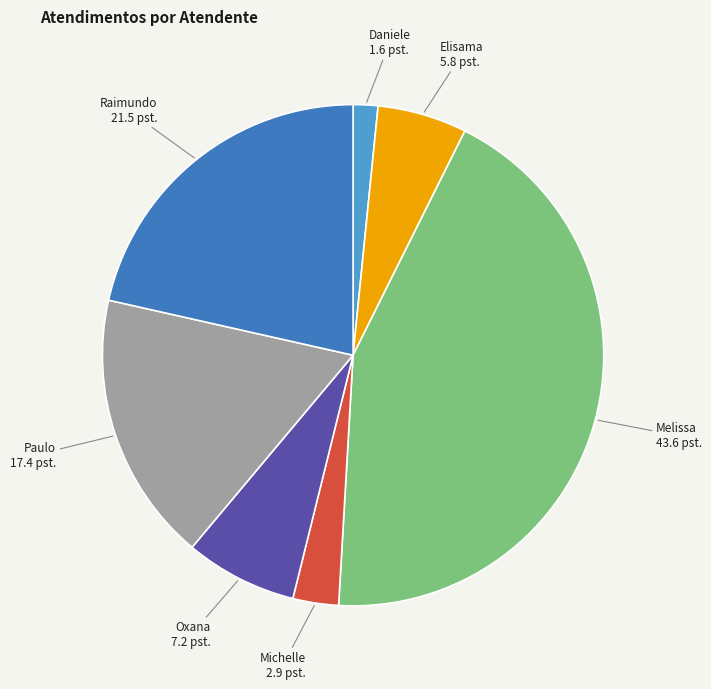

What is the largest slice in the pie chart?

Melissa